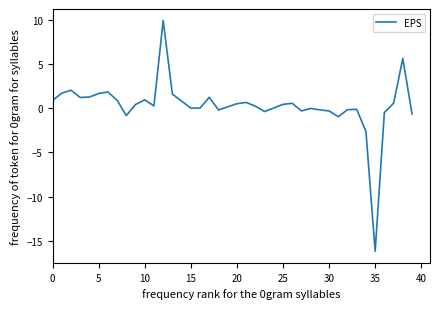

What is the greatest value displayed?

9.9